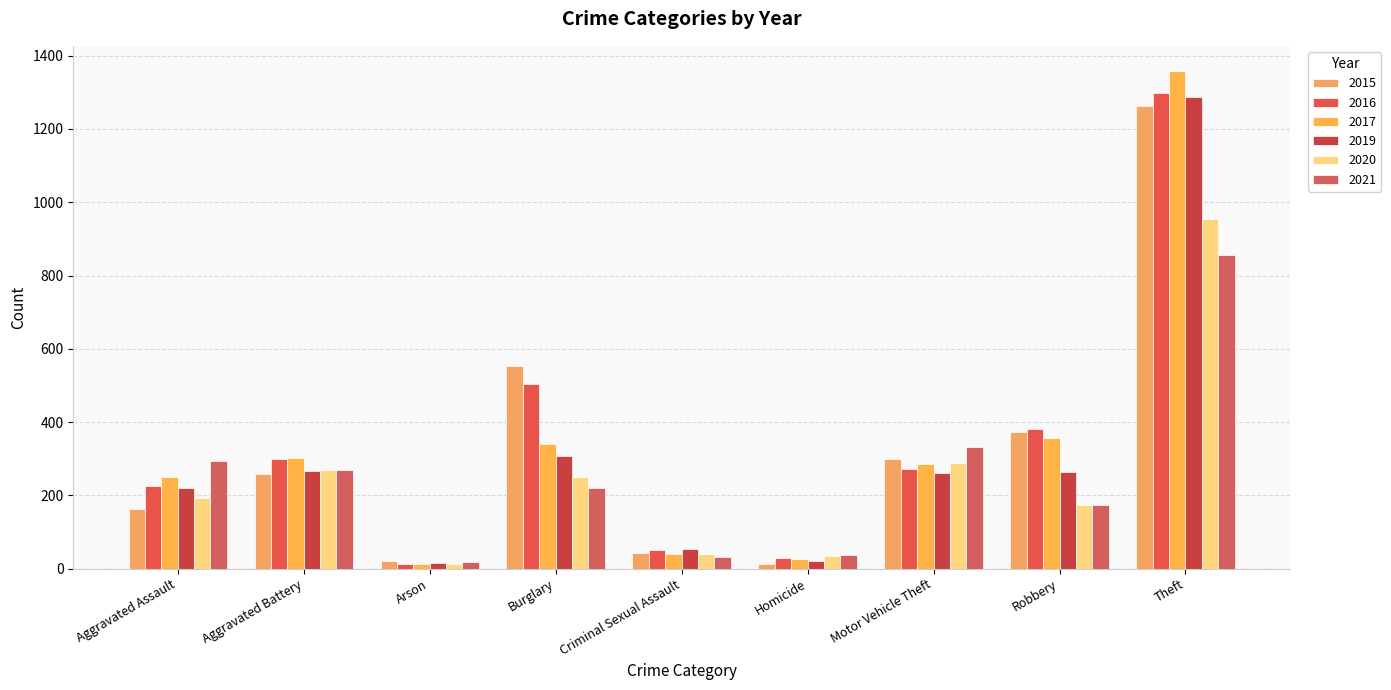

What is the difference between the highest and lowest values at Theft?

503